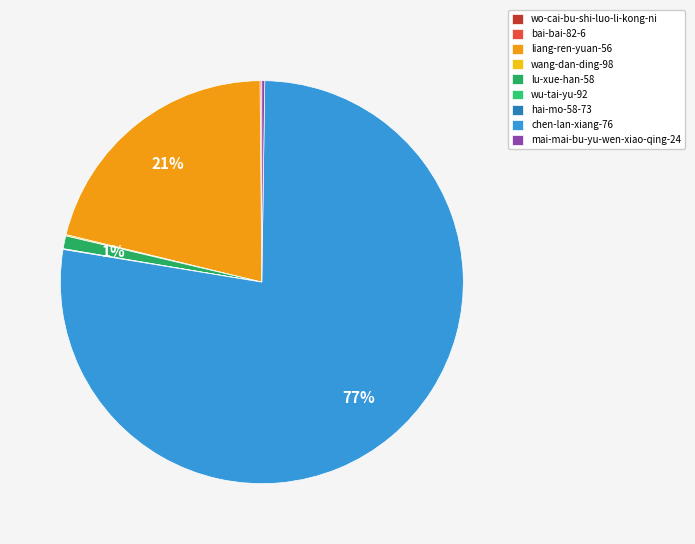

What is the smallest slice in the pie chart?

wo-cai-bu-shi-luo-li-kong-ni